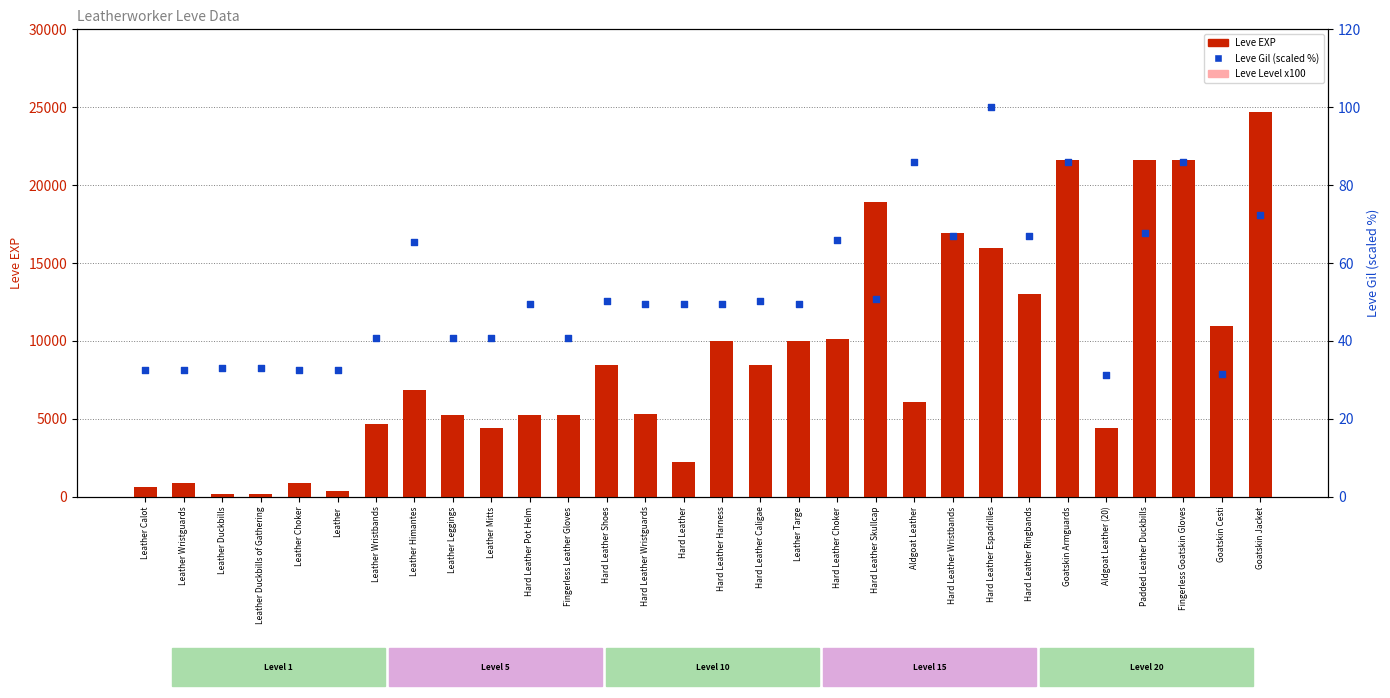

Is the value of Leve Gil (scaled %) at Leather Mitts greater than the value of Leve EXP at Goatskin Cesti?

No